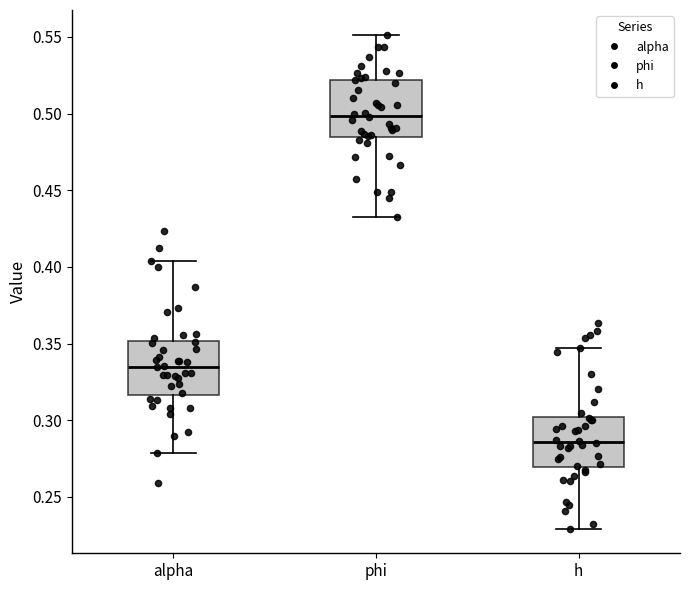

Which box has the lowest median line?

h